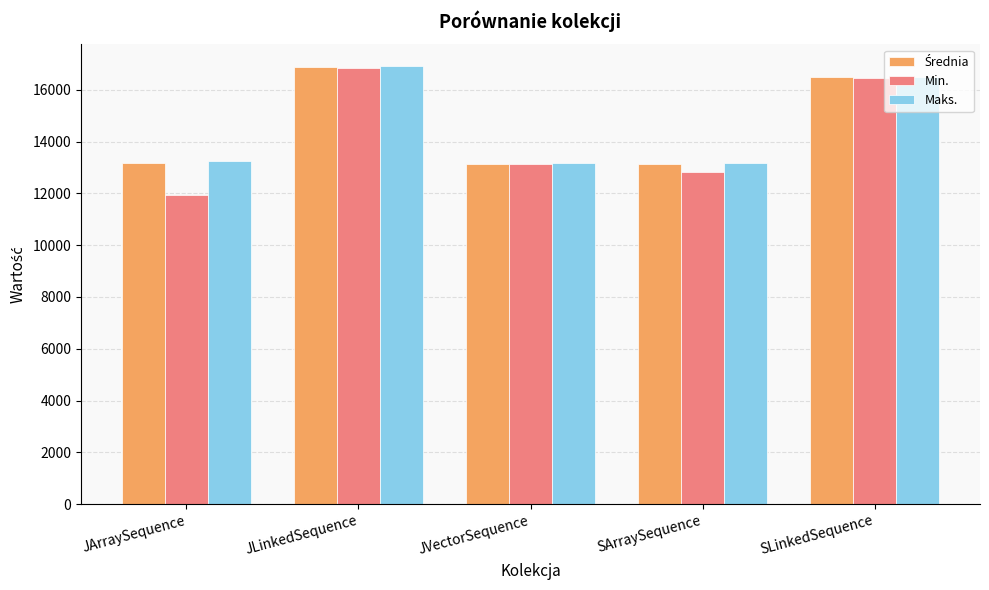

Is it true that Maks. equals 13178.0 at JVectorSequence?

True